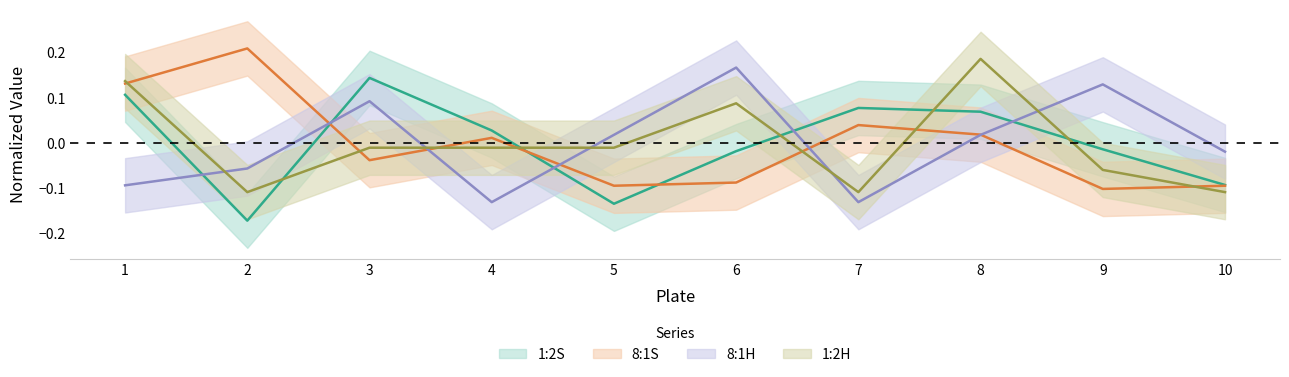

How many interior local valleys does the 8:1H series have?

2